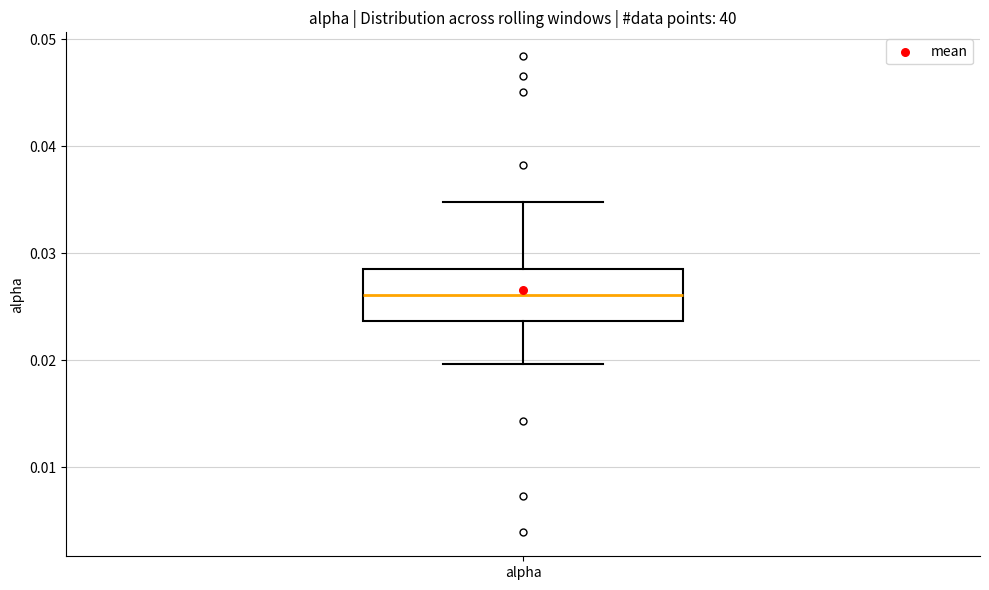

Where does the median line of the box for alpha sit on the y-axis? The values are not printed on the chart, so give them approximately, as read against the axis.

0.026